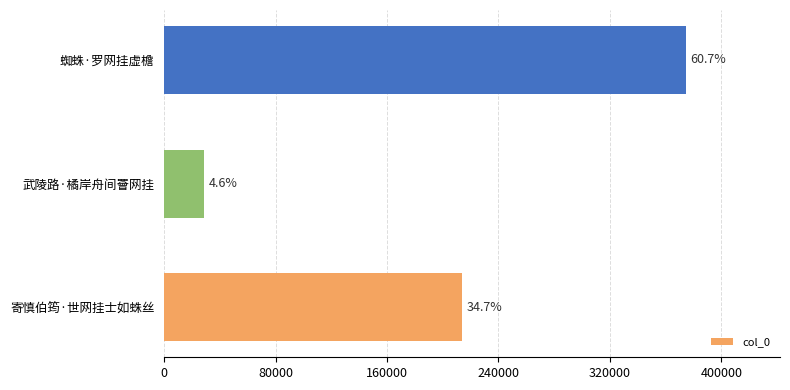

Does the chart contain stacked bars?

No